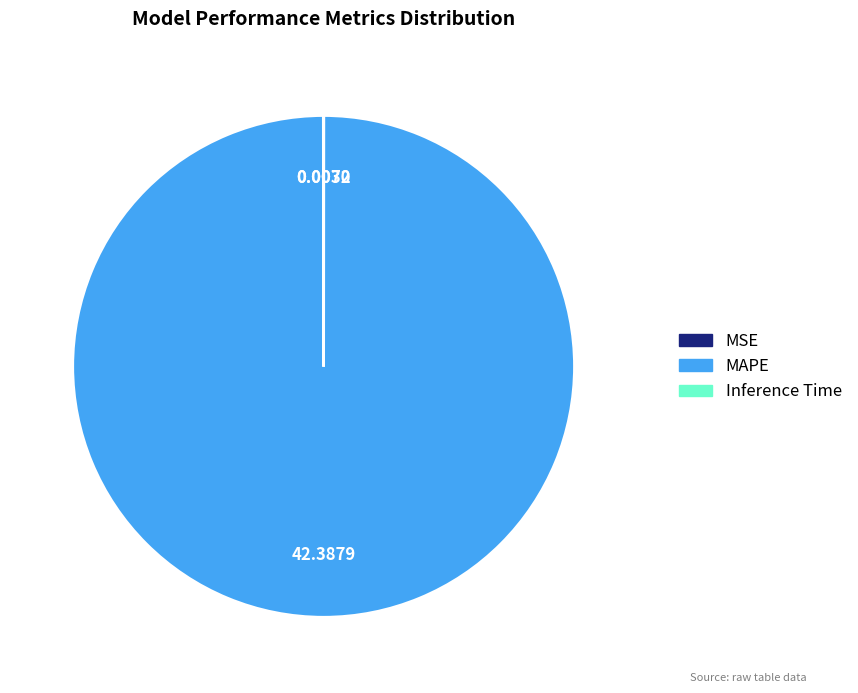

Is there any slice that represents more than half of the pie?

Yes